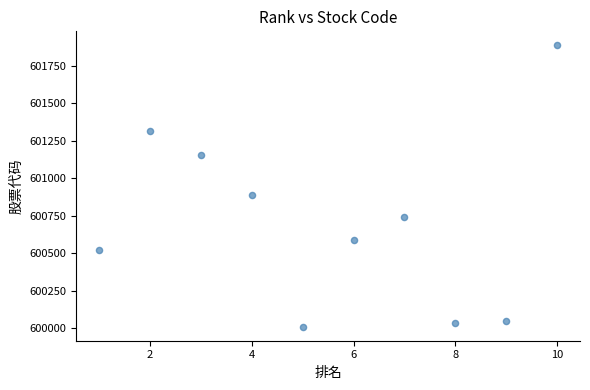

What is the range of X values (max minus min)?

9